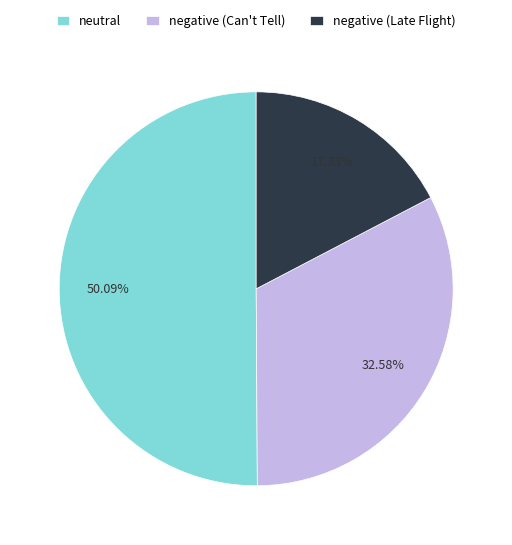

Rank the categories by value from highest to lowest.

neutral, negative (Can't Tell), negative (Late Flight)